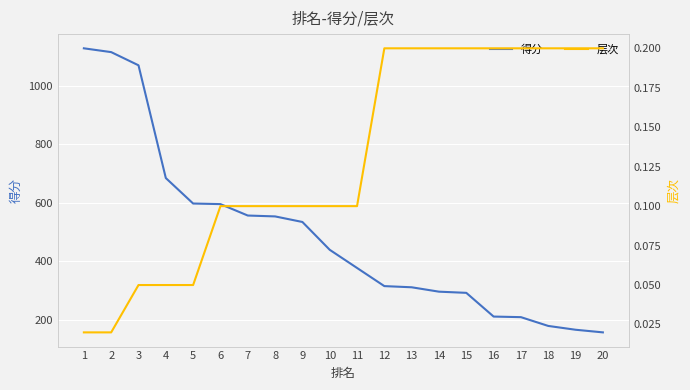

What is the value of the 得分 point at the 6th from the left?

595.0